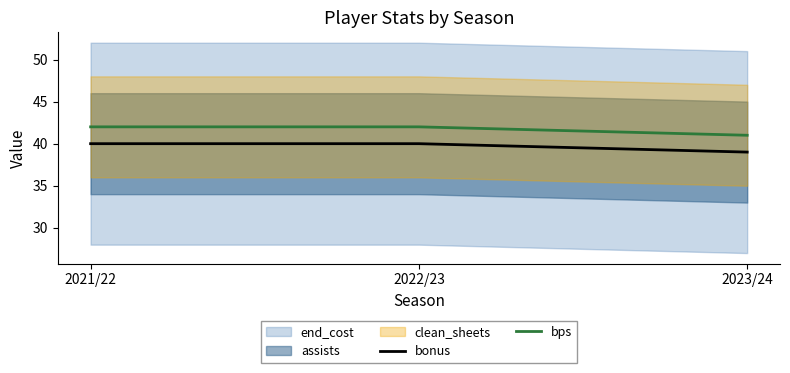

At which label does bps reach its minimum?

2023/24